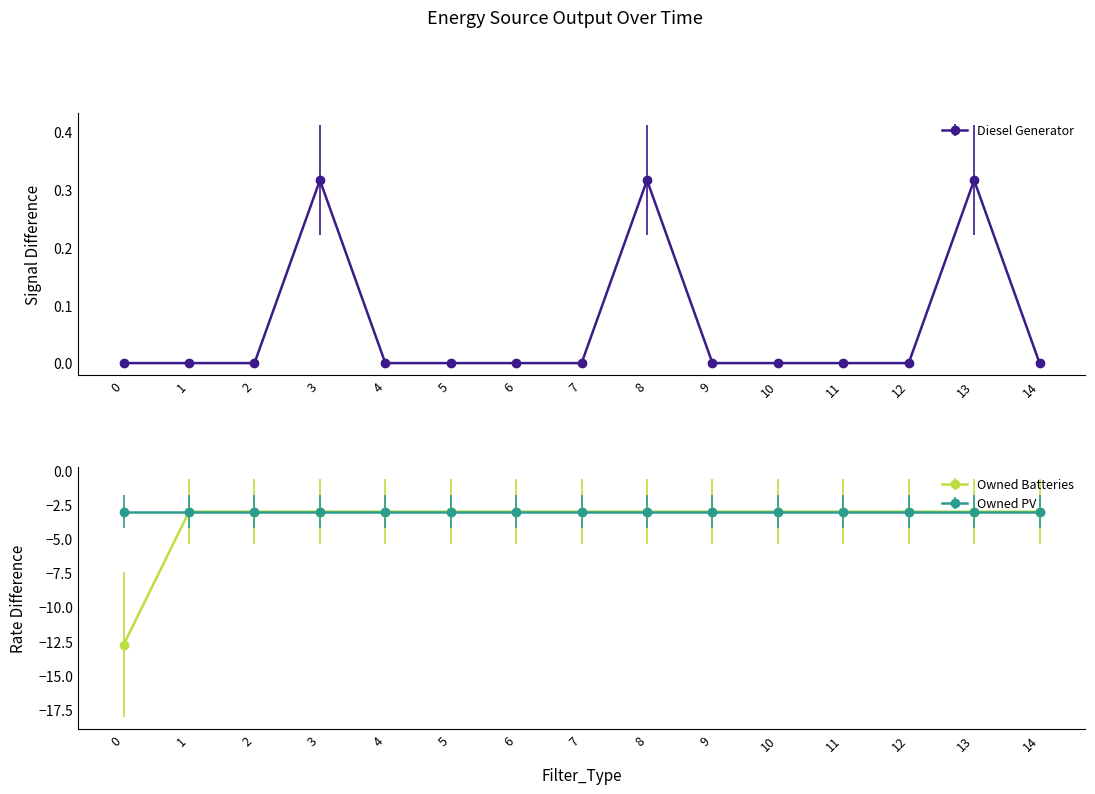

What is the value of the Owned Batteries point at the 9th from the left?

-3.0